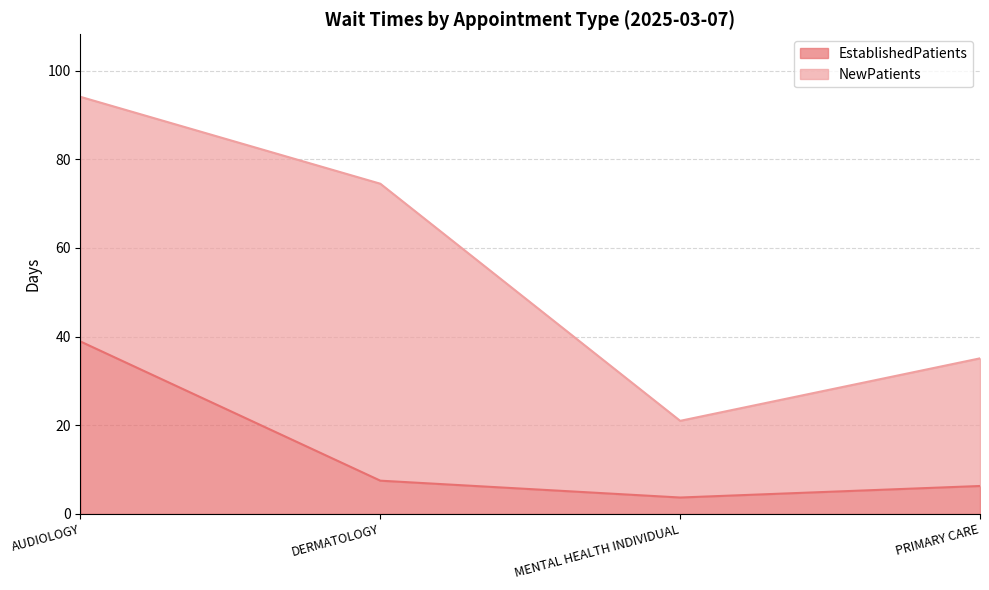

What is the difference between the second highest and minimum values?

3.8